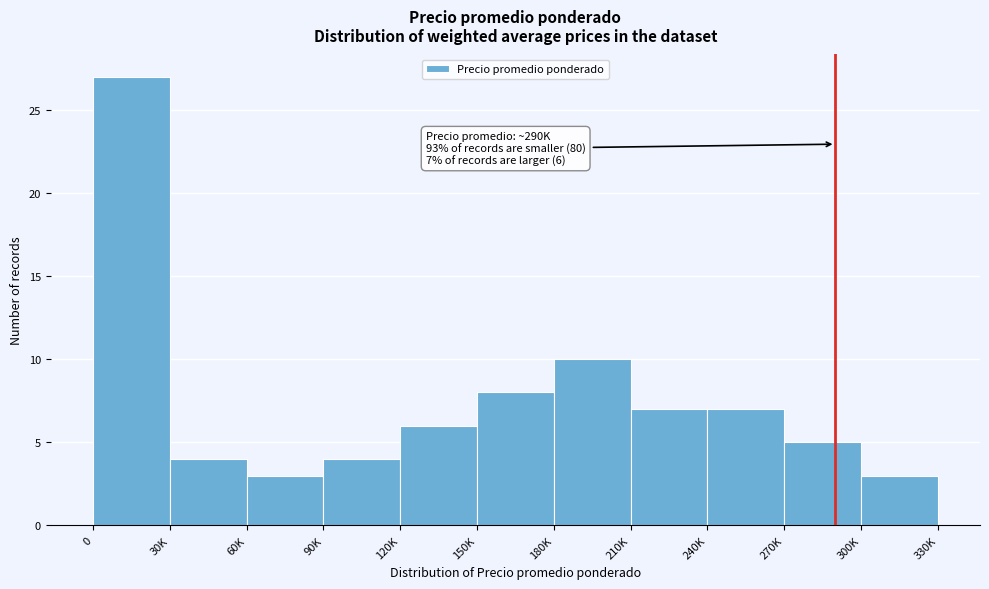

Reading left to right, what are all the values shown in this chart?

0=27	30K=4	60K=3	90K=4	120K=6	150K=8	180K=10	210K=7	240K=7	270K=5	300K=3